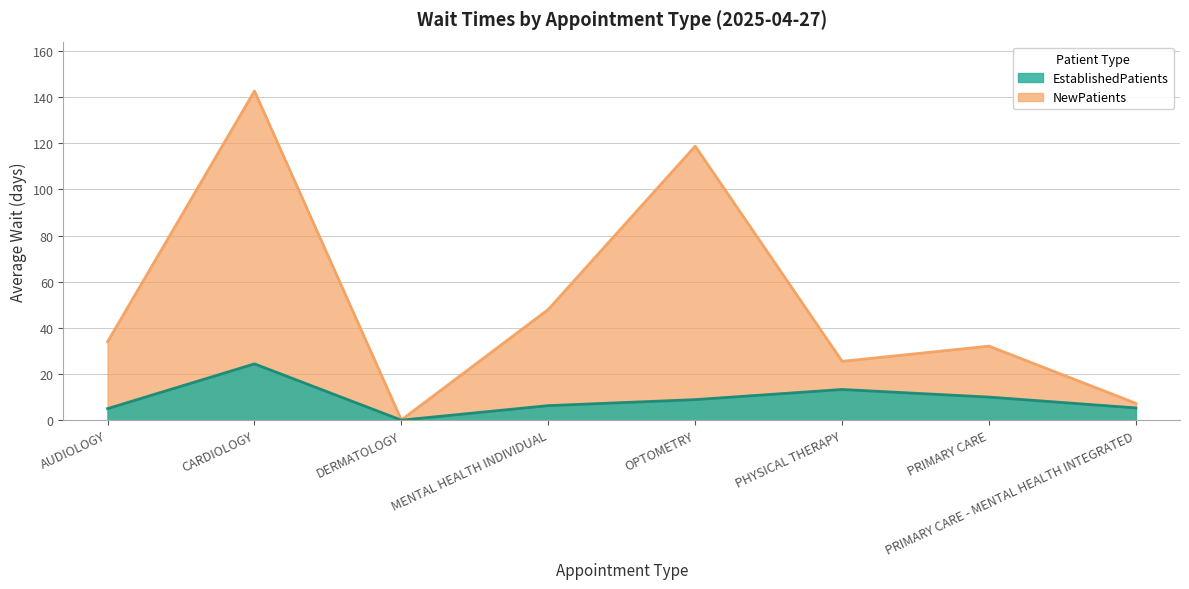

True or false: NewPatients and EstablishedPatients cross at least once.

False